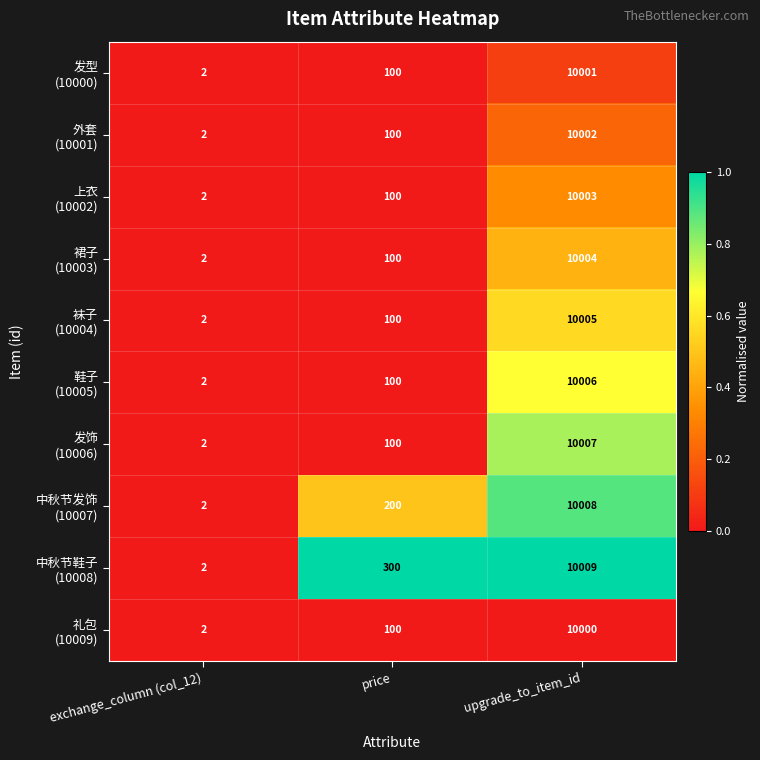

What is the difference between the highest and lowest values at price?

200